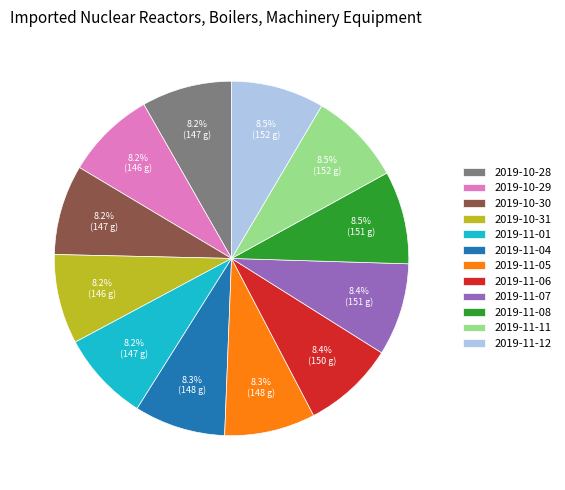

To the nearest percent, what percentage of the pie is 2019-11-07?

8%